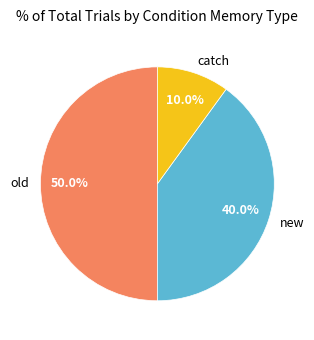

What is the total percentage of old and new?

90.0%